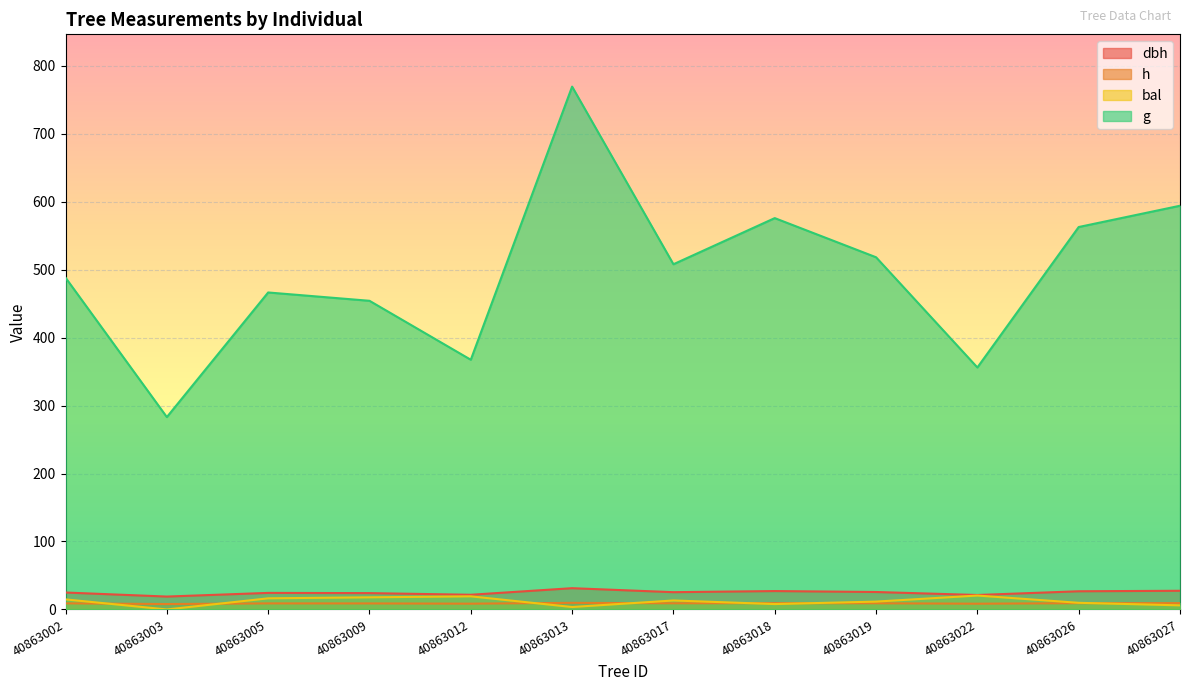

How many data points in dbh are less than 25?

6